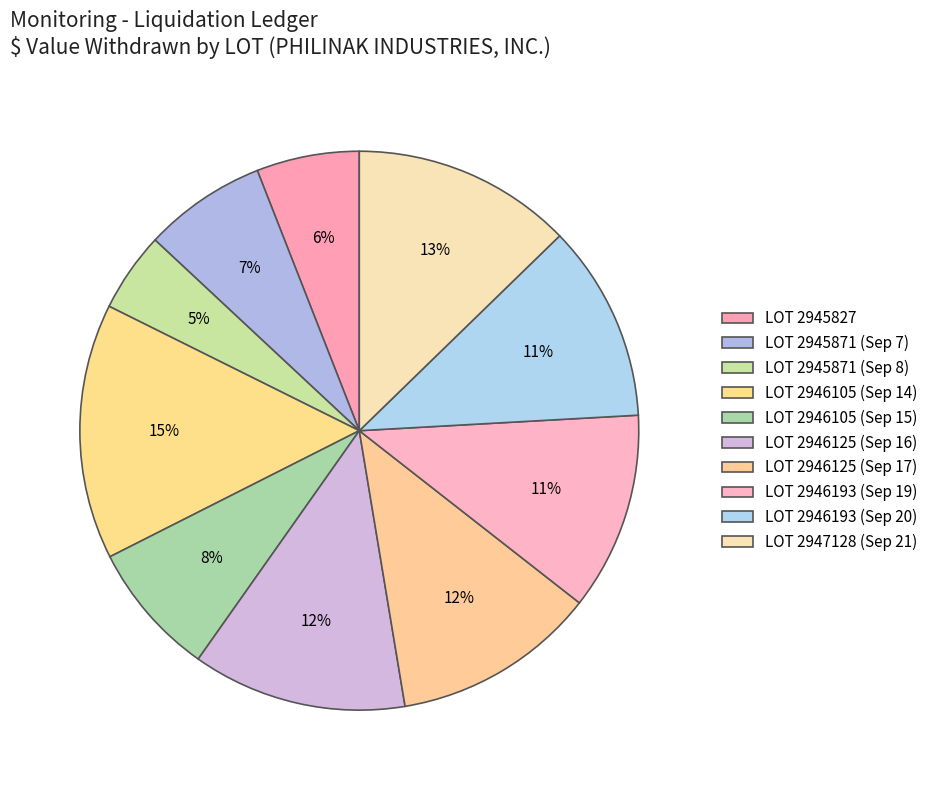

What is the largest slice in the pie chart?

LOT 2946105 (Sep 14)